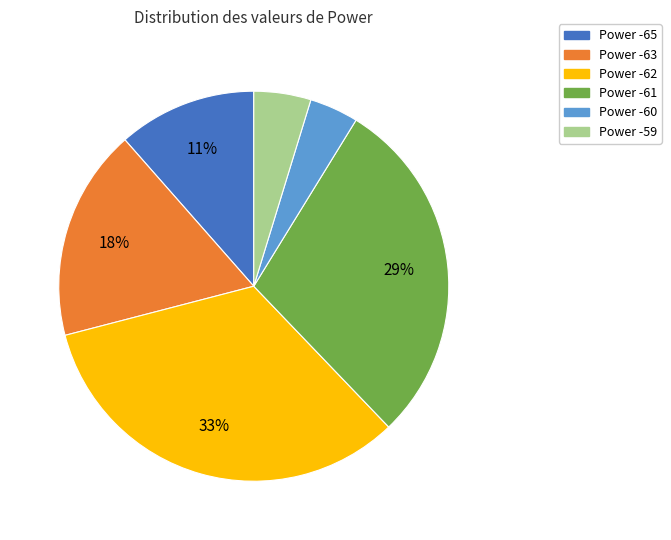

To the nearest percent, what percentage of the pie is Power -62?

33%